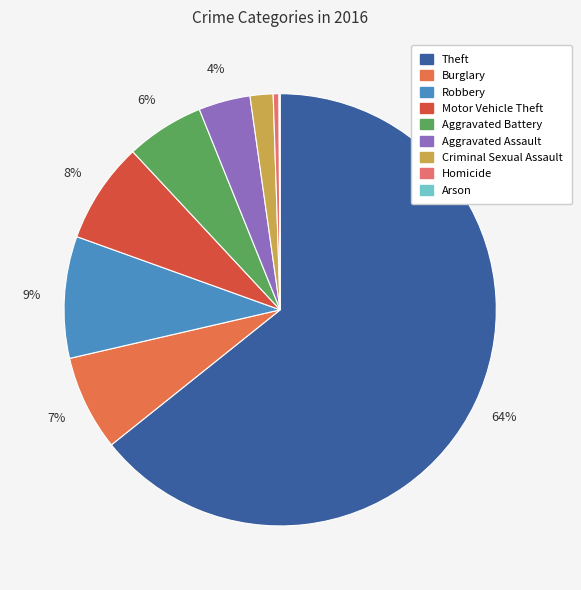

Rank the categories by value from lowest to highest.

Arson, Homicide, Criminal Sexual Assault, Aggravated Assault, Aggravated Battery, Burglary, Motor Vehicle Theft, Robbery, Theft